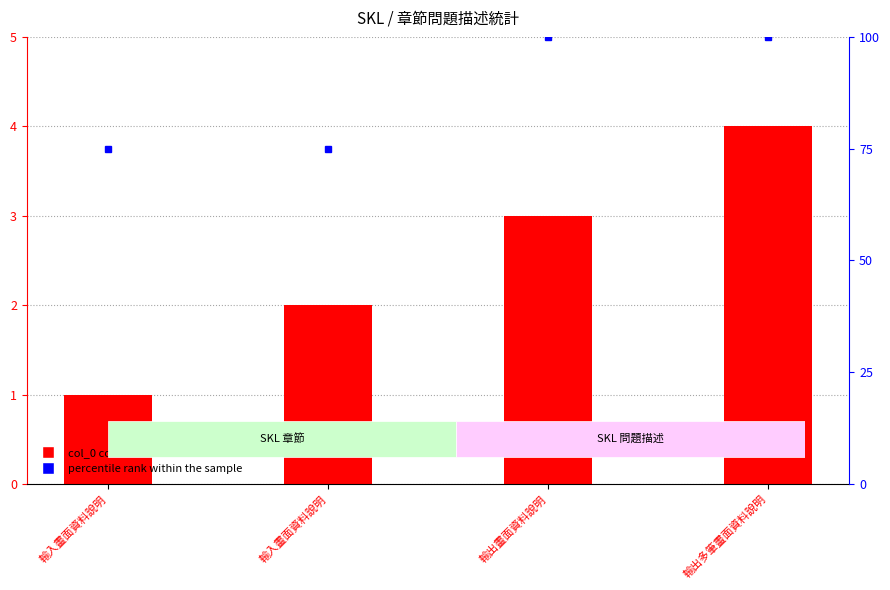

Reading left to right, list all the values displayed in this chart.

col_0: 1	2	3	4
percentile rank within the sample: 75	75	100	100